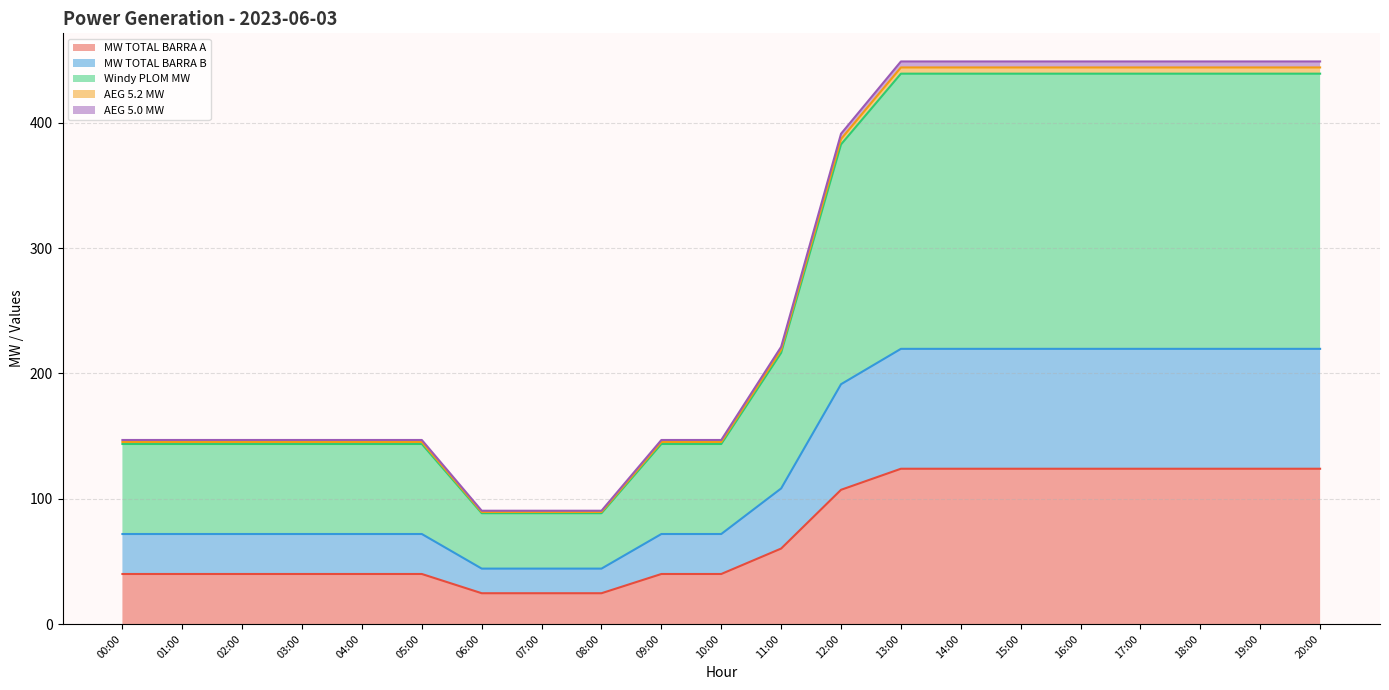

Where does the AEG 5.2 MW series first go above 145?

00:00